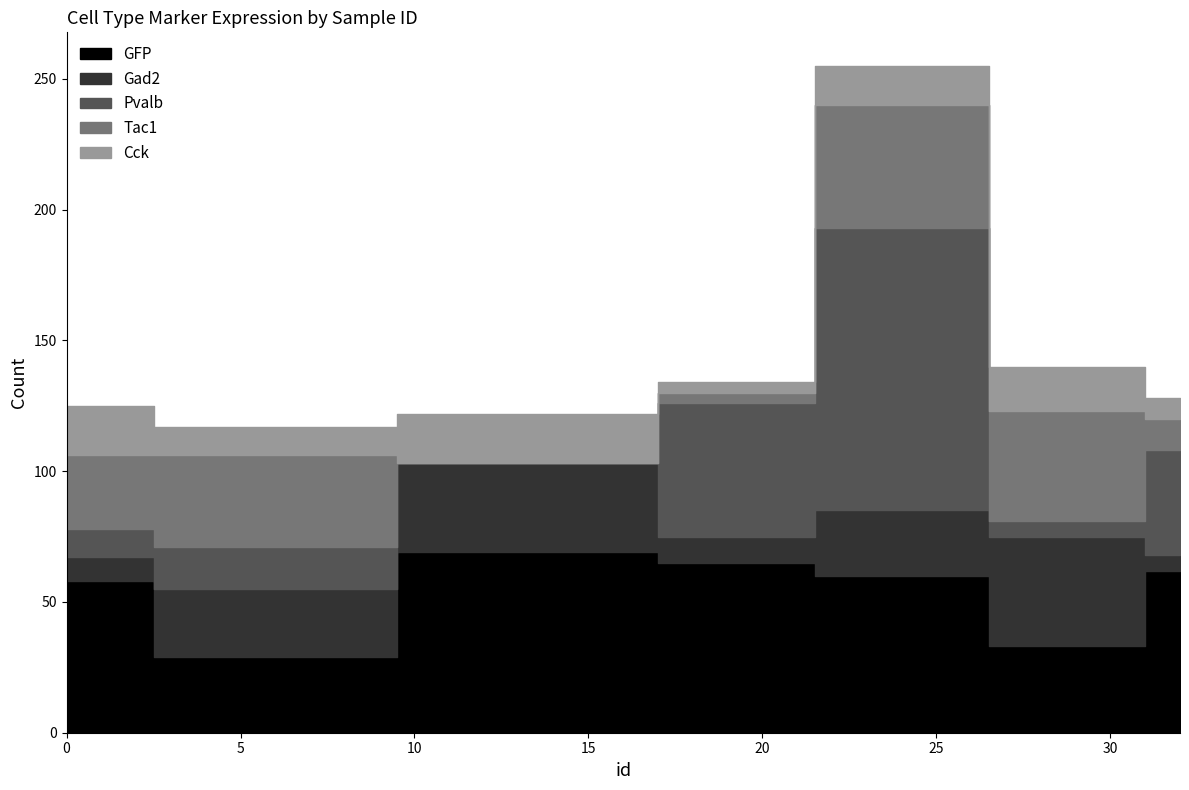

Which category has the highest value in the GFP series?

14